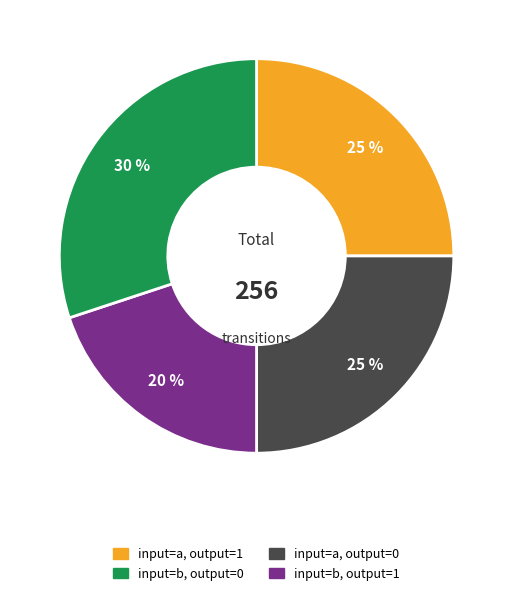

Is there any slice that represents more than half of the pie?

No